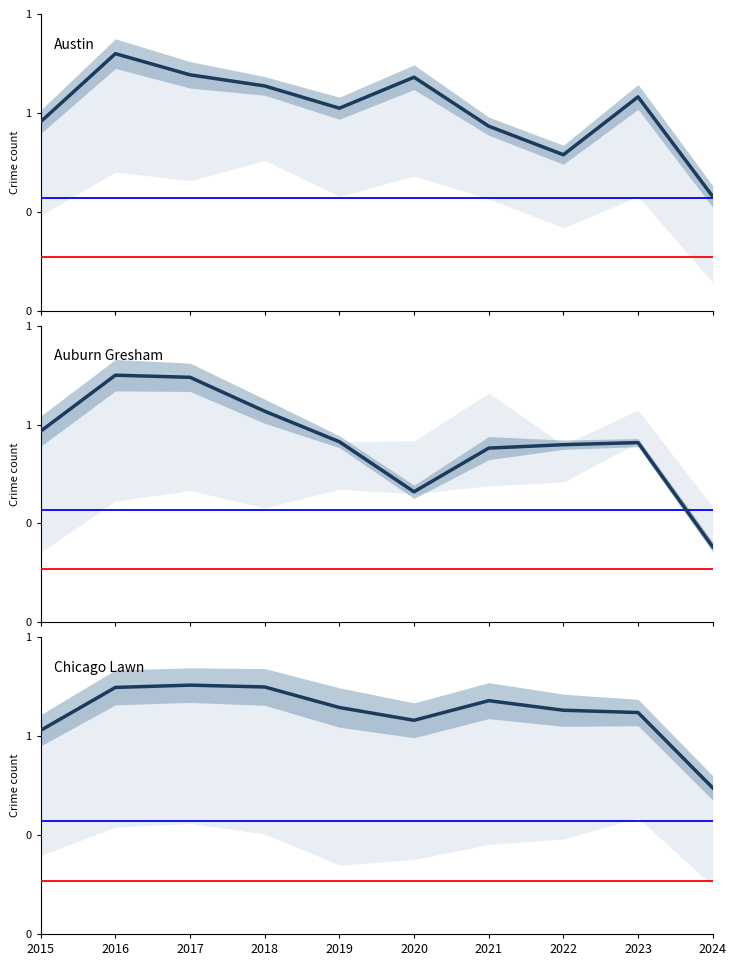

True or false: Chicago Lawn and Auburn Gresham intersect in this chart.

False